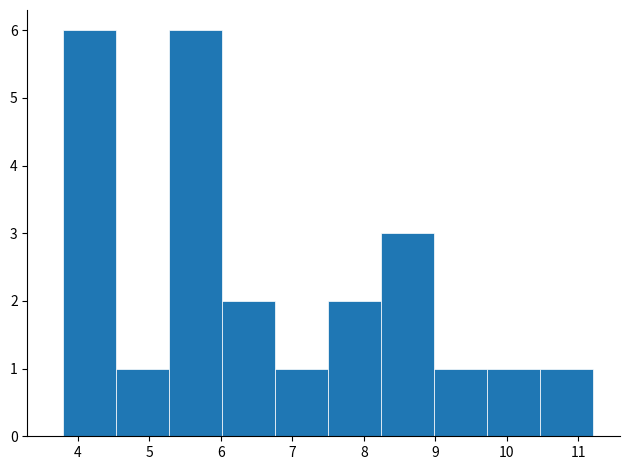

Reading left to right, transcribe this chart: for each bar, give the range it covers on the x-axis and its height. Neither the bar edges nor the heights are printed on the chart, so give them approximately, as read against the axes.

3.8 to 4.5: 6
4.5 to 5.3: 1
5.3 to 6.0: 6
6.0 to 6.8: 2
6.8 to 7.5: 1
7.5 to 8.2: 2
8.2 to 9.0: 3
9.0 to 9.7: 1
9.7 to 10.5: 1
10.5 to 11.2: 1